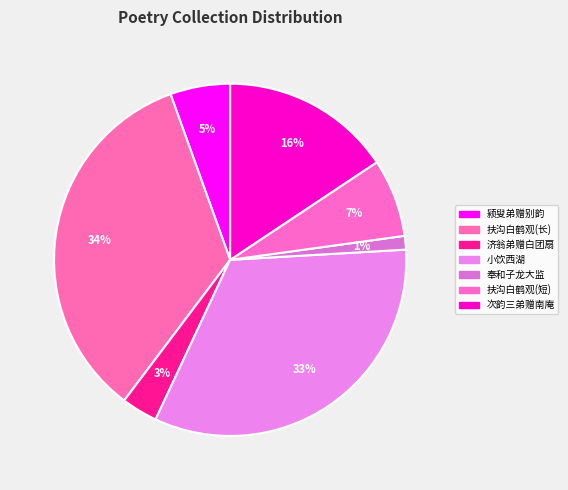

How many segments does this pie chart have?

7